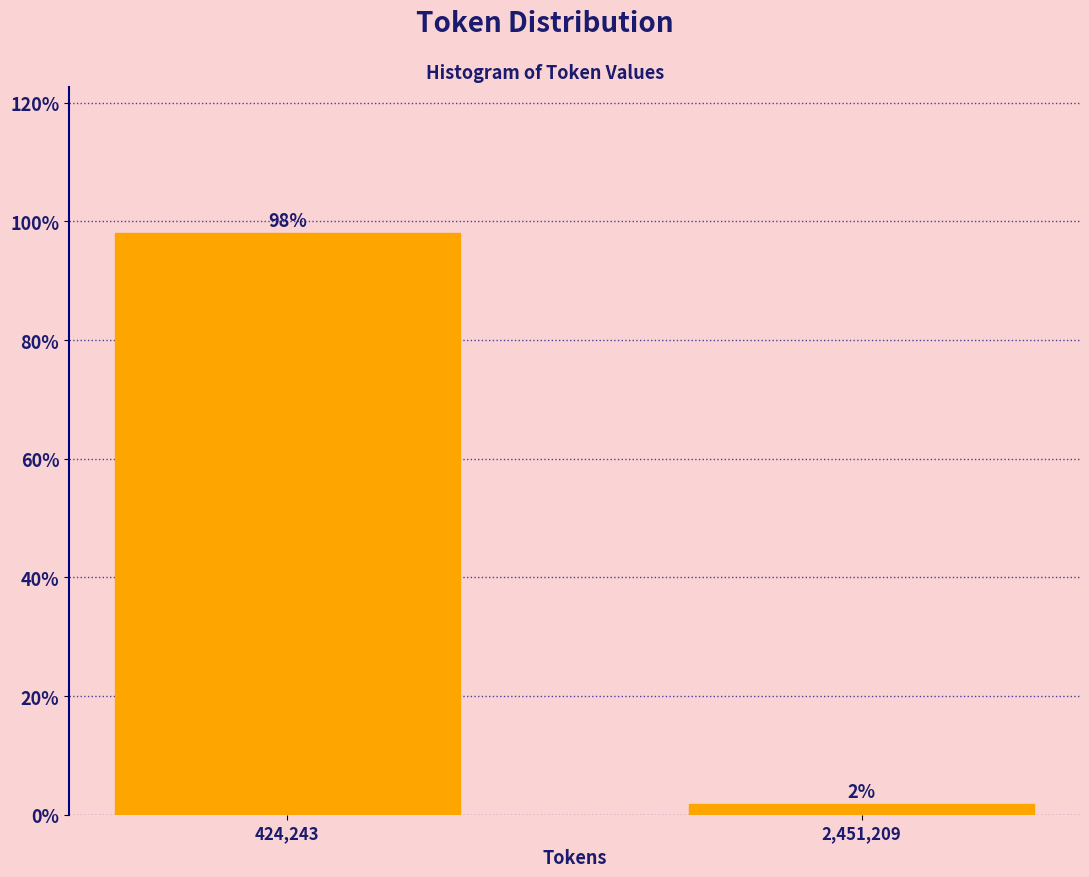

Which has a higher value, 2,451,209 or 424,243?

424,243